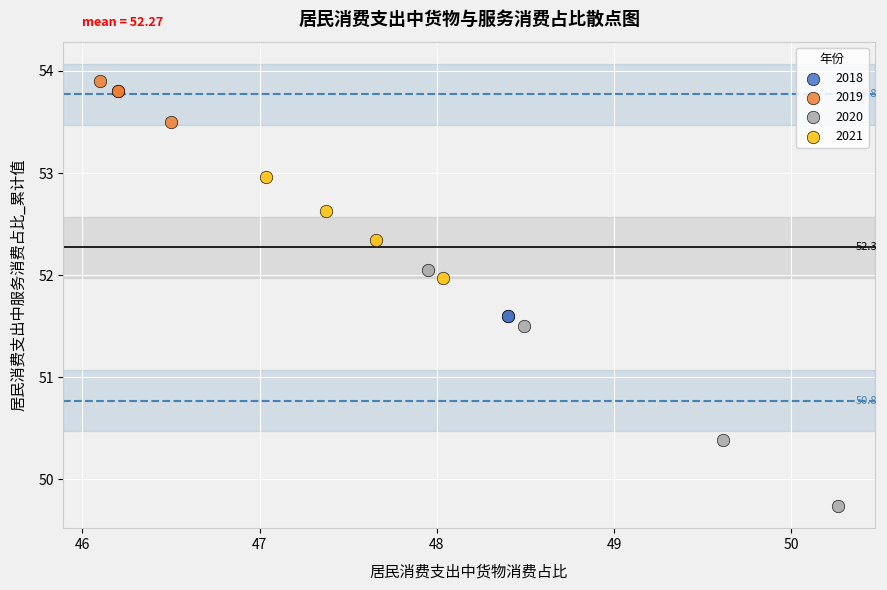

Which series reaches the maximum Y coordinate?

2019